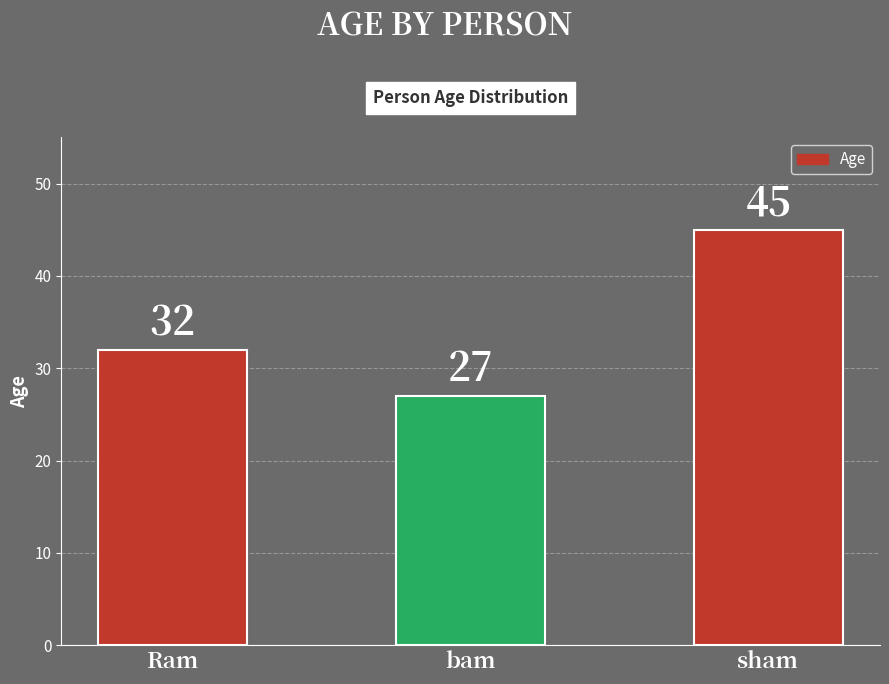

What is the label of the 2nd bar from the left?

bam